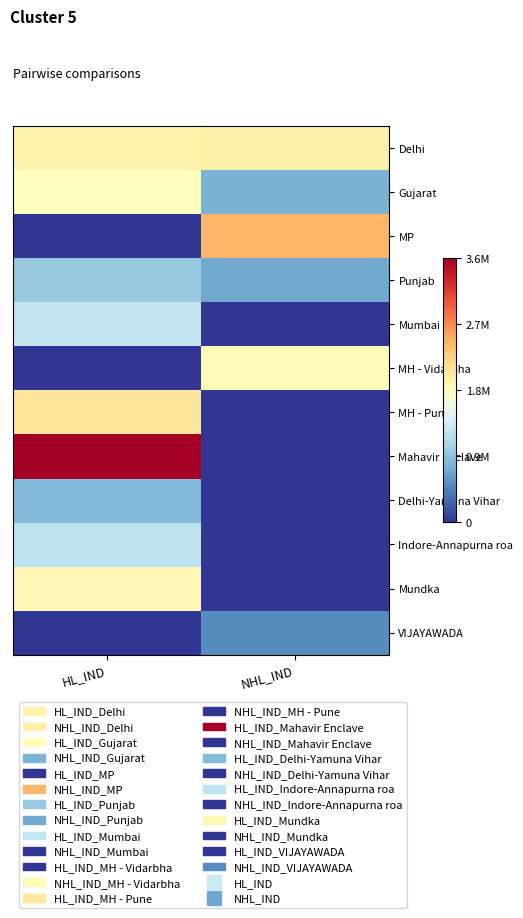

True or false: Delhi has a value of 1981629 at NHL_IND.

True